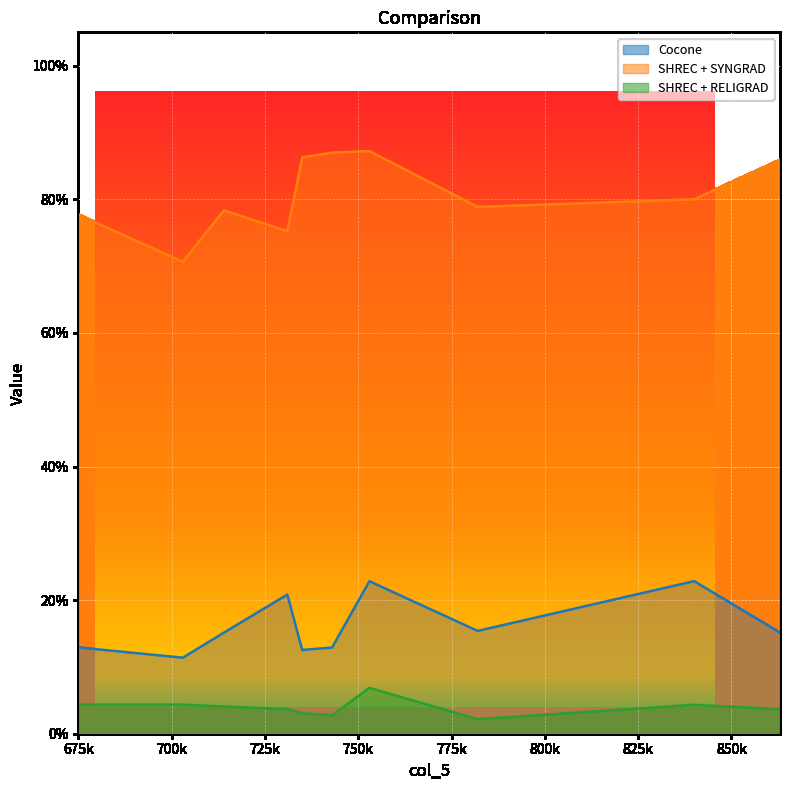

What is the highest value of the Cocone series?

22.8